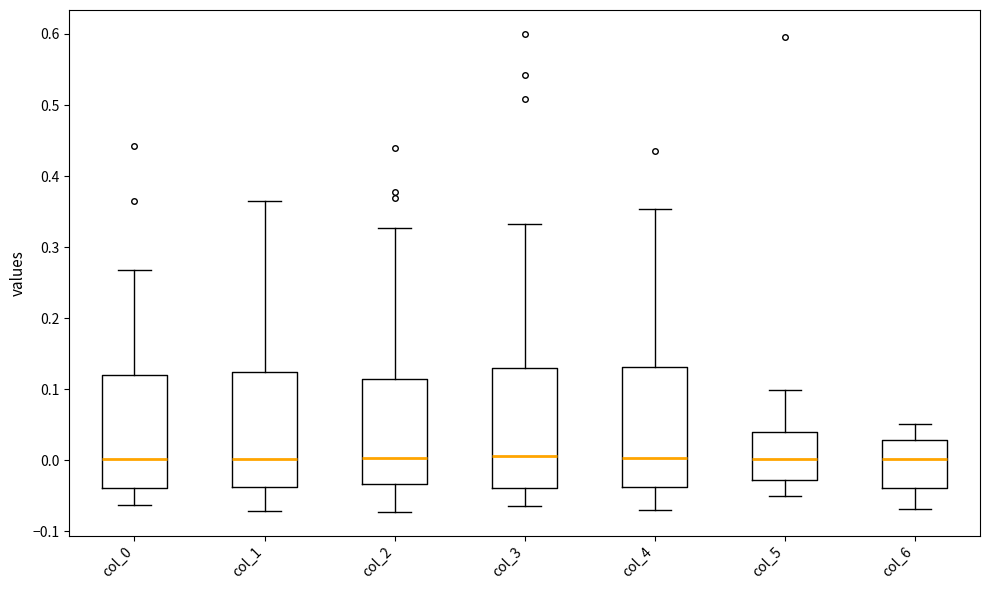

Reading left to right, read every box against the y-axis: the position of its median line, the range the box covers, and the ends of its whiskers. The values are not printed on the chart, so give them approximately, as read against the axis.

col_0: median 0.00, box -0.04 to 0.12, whiskers -0.06 to 0.27
col_1: median 0.00, box -0.04 to 0.12, whiskers -0.07 to 0.37
col_2: median 0.00, box -0.03 to 0.12, whiskers -0.07 to 0.33
col_3: median 0.01, box -0.04 to 0.13, whiskers -0.06 to 0.33
col_4: median 0.00, box -0.04 to 0.13, whiskers -0.07 to 0.35
col_5: median 0.00, box -0.03 to 0.04, whiskers -0.05 to 0.10
col_6: median 0.00, box -0.04 to 0.03, whiskers -0.07 to 0.05